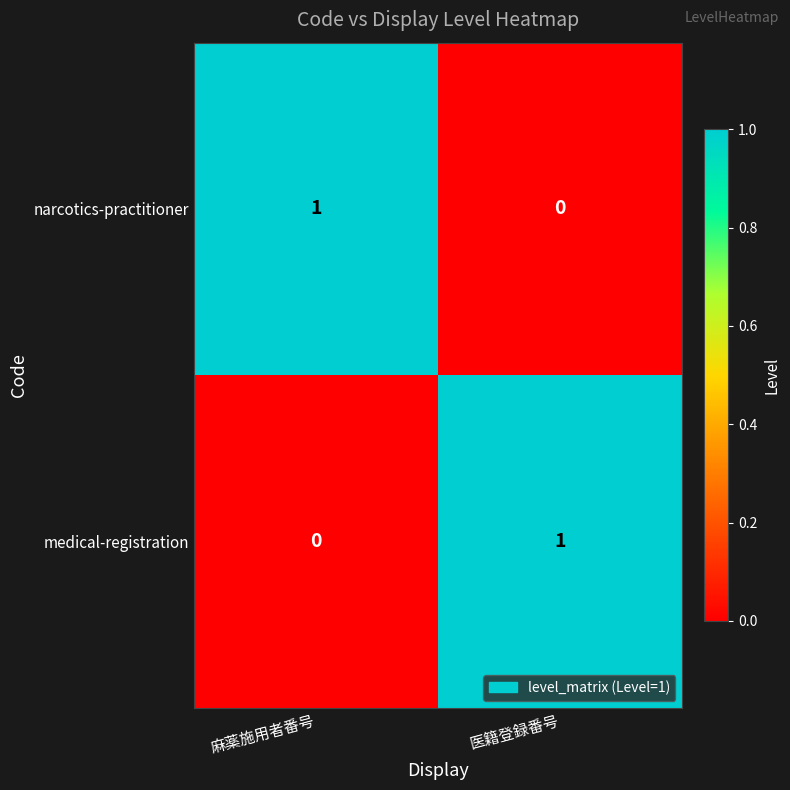

Which category has the lowest value in the medical-registration series?

麻薬施用者番号